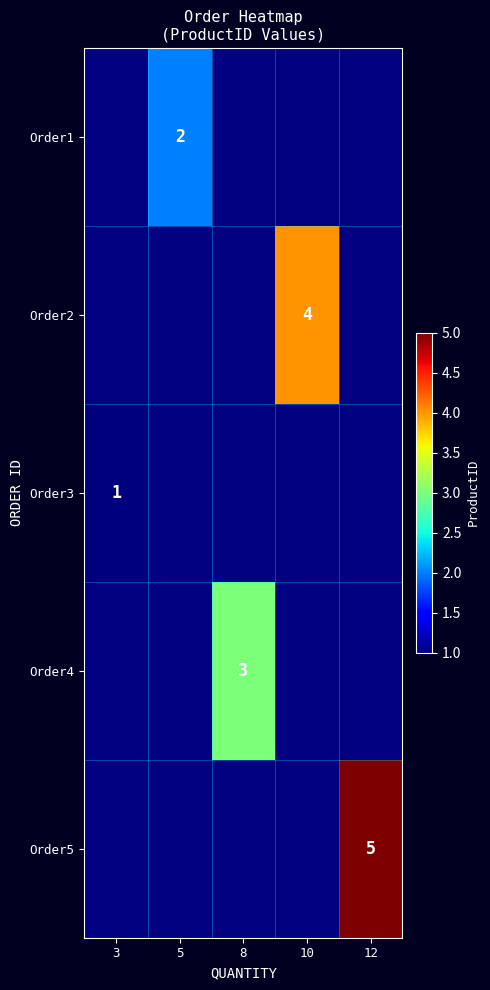

True or false: Order3 has a value of 1 at 3.

True